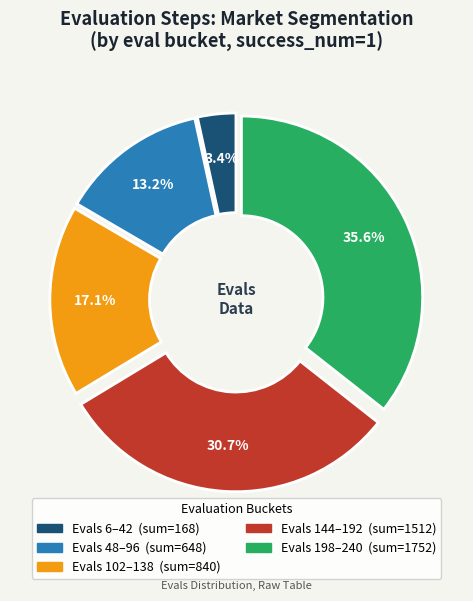

Is there a majority slice in this chart?

No